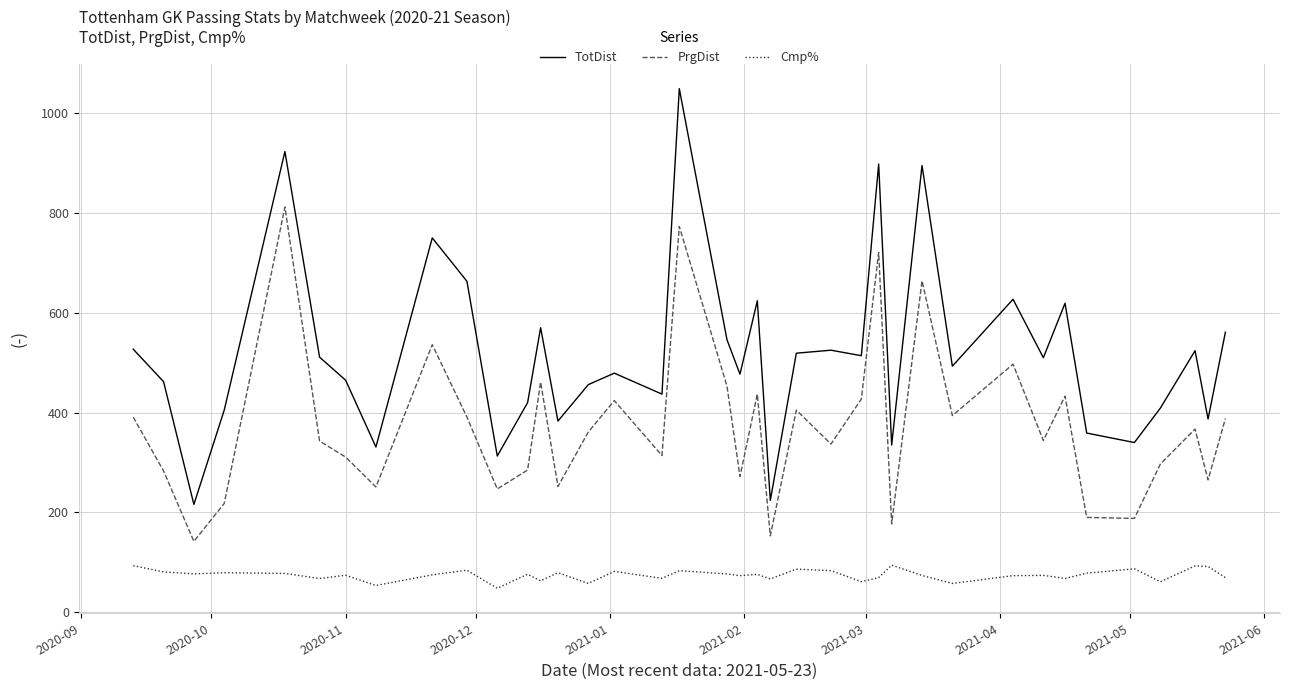

What is the difference between the maximum and minimum values in the TotDist series?

833.0